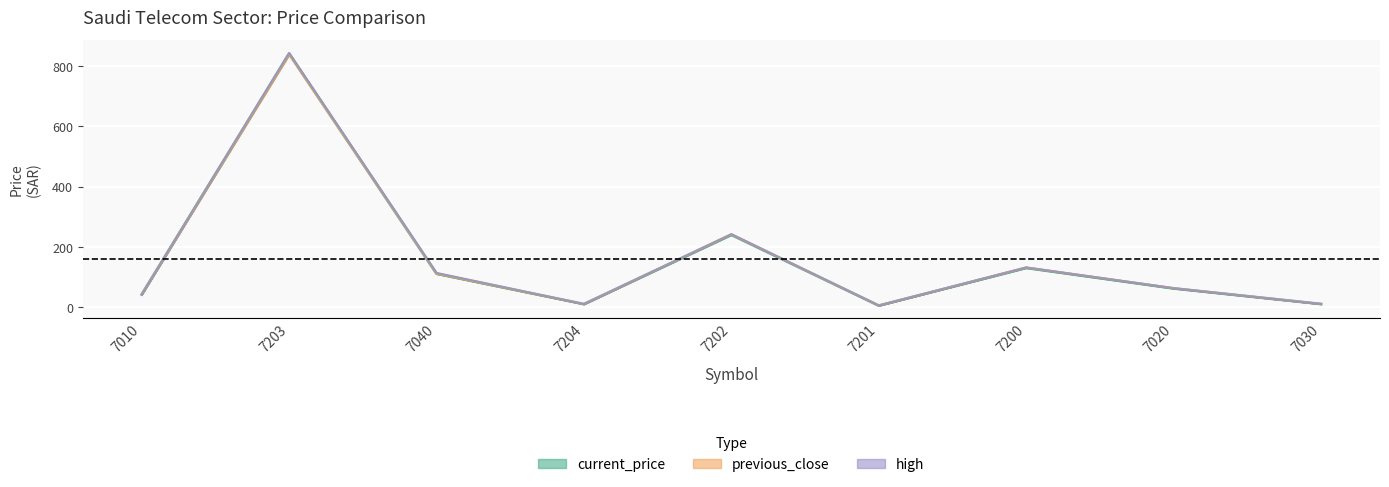

The value of current_price at 7020 is 92.1. True or false?

False